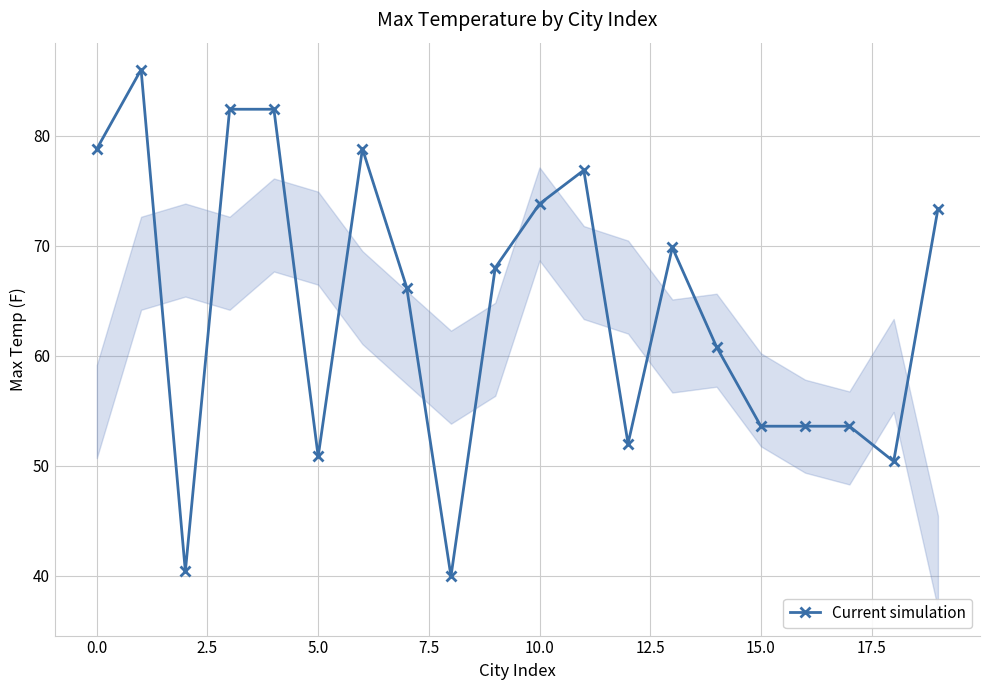

What is the sum of all values?

1291.7